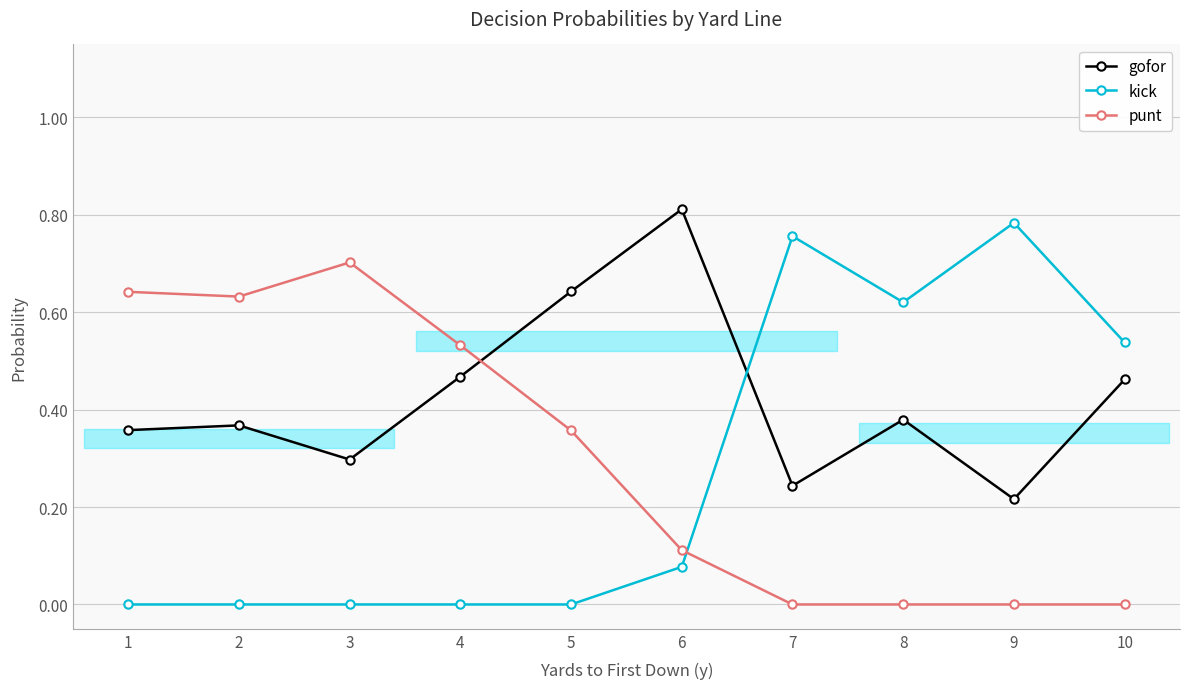

What are all the series names shown in the legend?

gofor, kick, punt